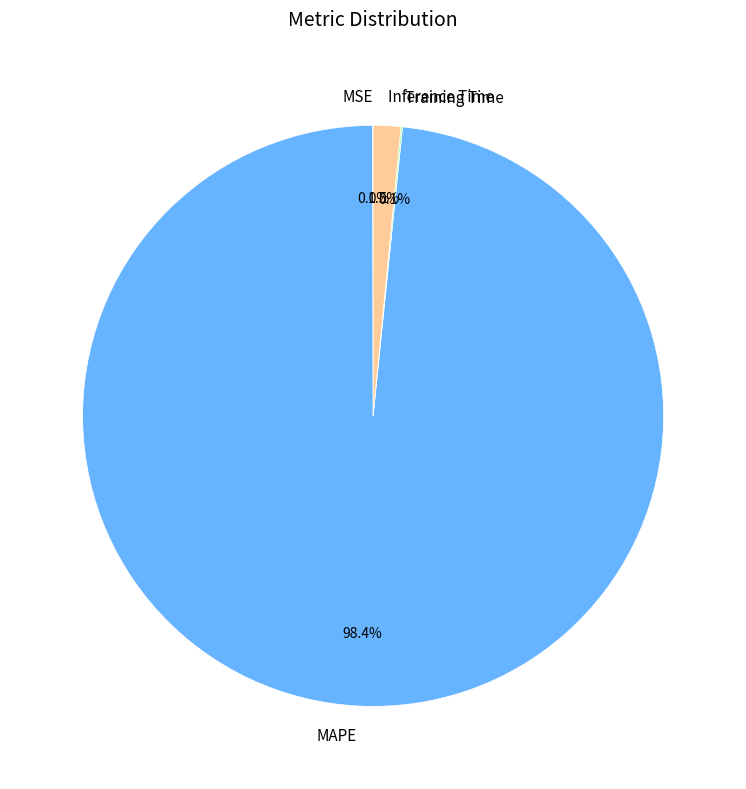

Is there a majority slice in this chart?

Yes